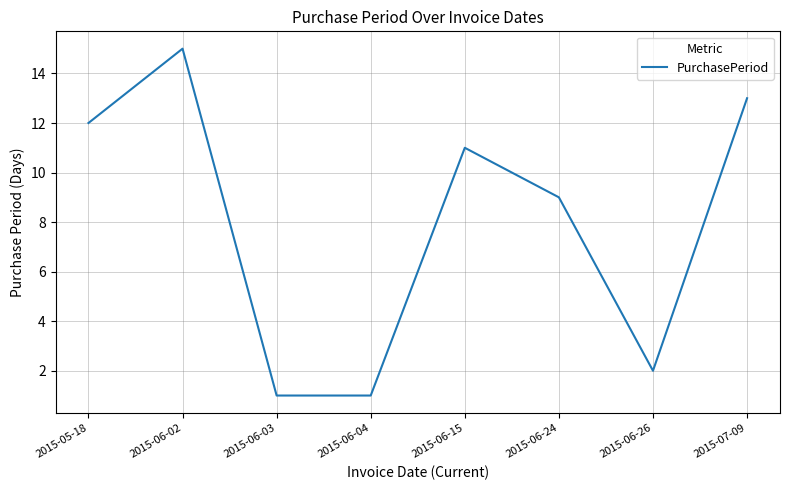

What is the greatest value displayed?

15